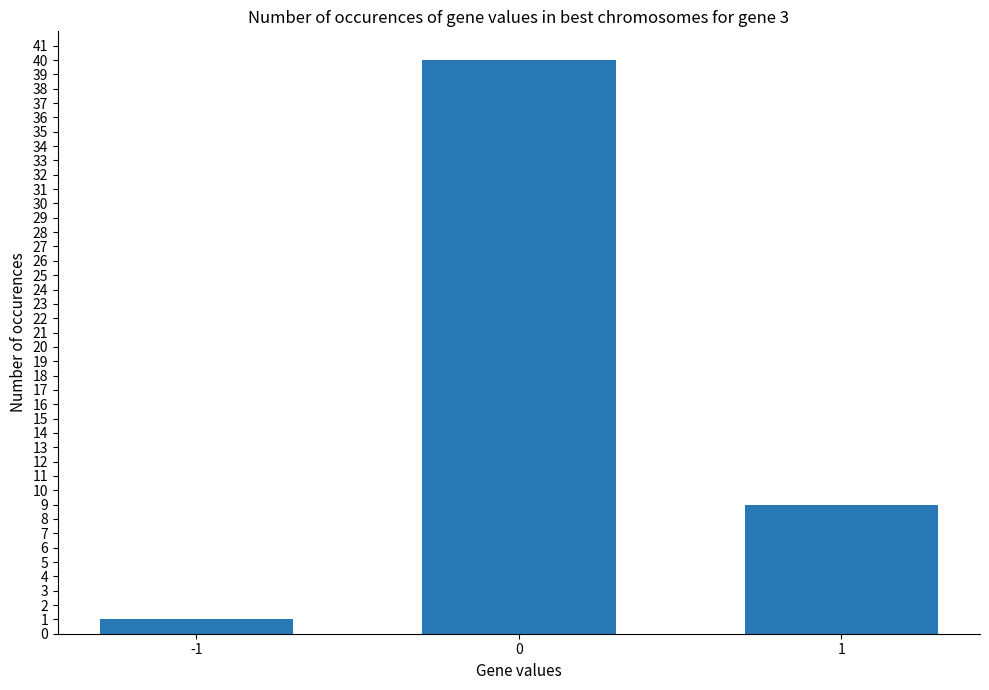

List the labels in order of value, smallest first.

-1, 1, 0